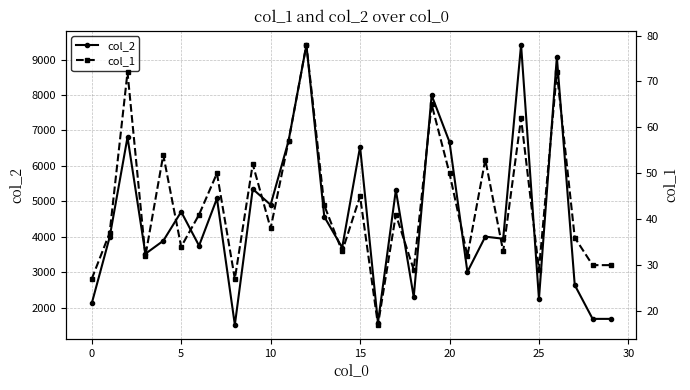

List the series in order of their overall mean, highest first.

col_2, col_1